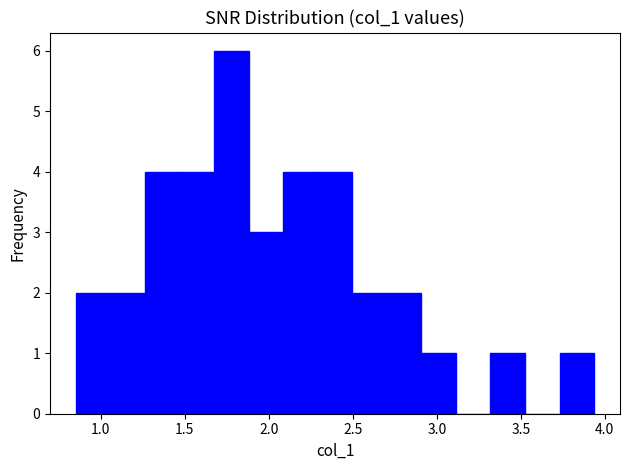

How tall is the bar that spans 0.85 to 1.05 on the x-axis? Neither the bar edges nor the heights are printed on the chart, so give them approximately, as read against the axes.

2